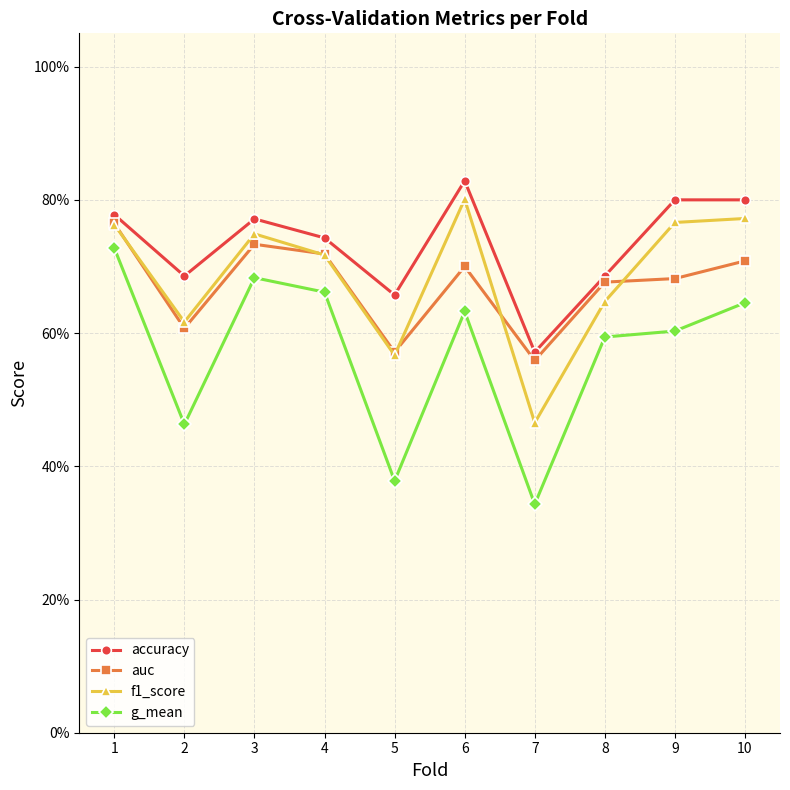

Does the chart have visible grid lines?

Yes